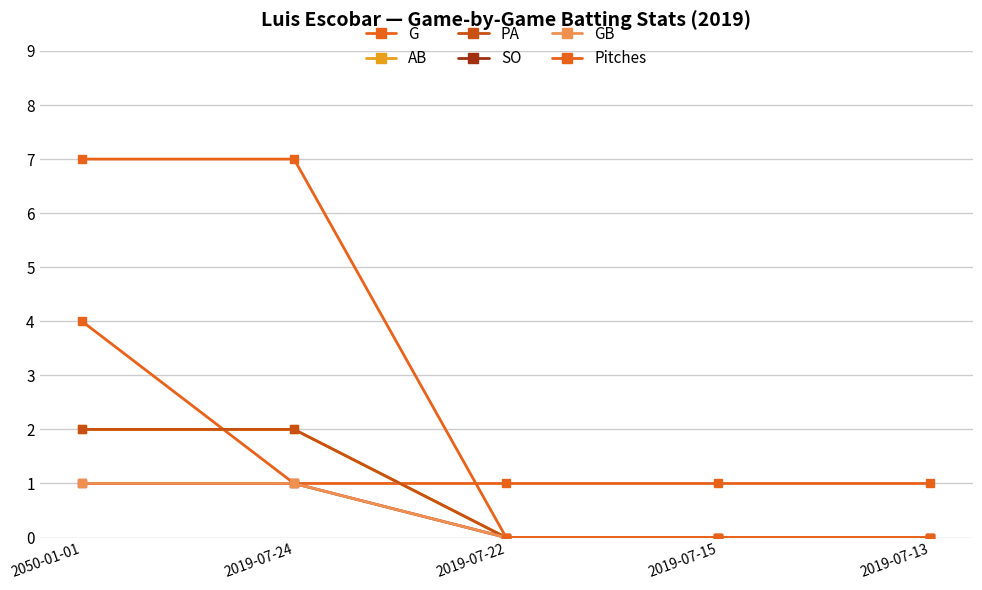

What is the label of the 4th point from the right?

2019-07-24